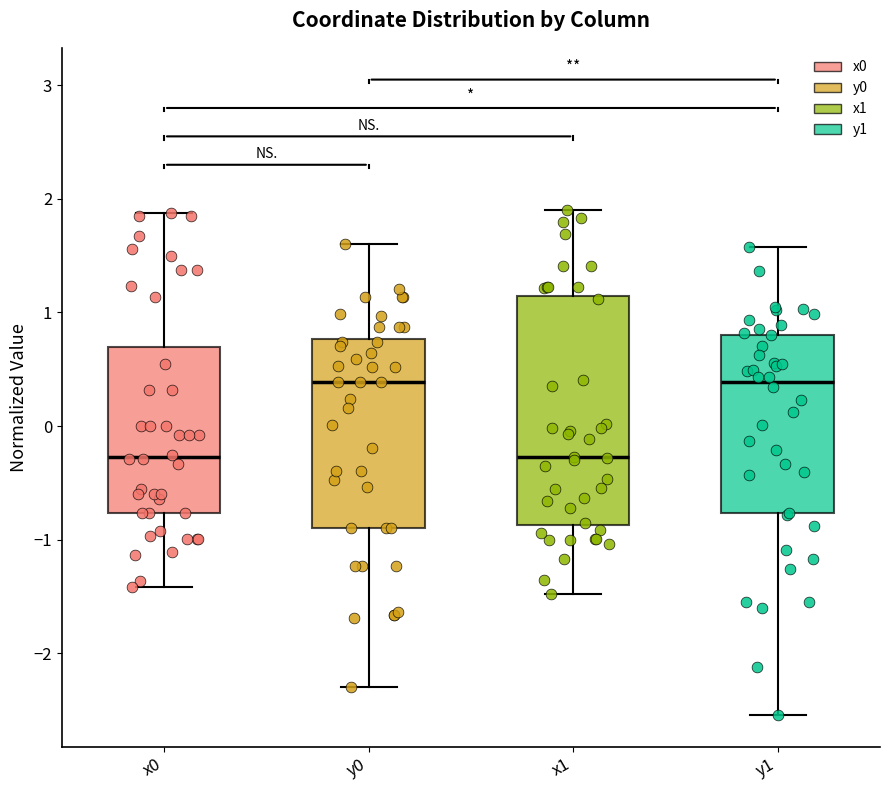

Reading left to right, read every box against the y-axis: the position of its median line, the range the box covers, and the ends of its whiskers. The values are not printed on the chart, so give them approximately, as read against the axis.

x0: median -0.3, box -0.8 to 0.7, whiskers -1.4 to 1.9
y0: median 0.4, box -0.9 to 0.8, whiskers -2.3 to 1.6
x1: median -0.3, box -0.9 to 1.1, whiskers -1.5 to 1.9
y1: median 0.4, box -0.8 to 0.8, whiskers -2.5 to 1.6